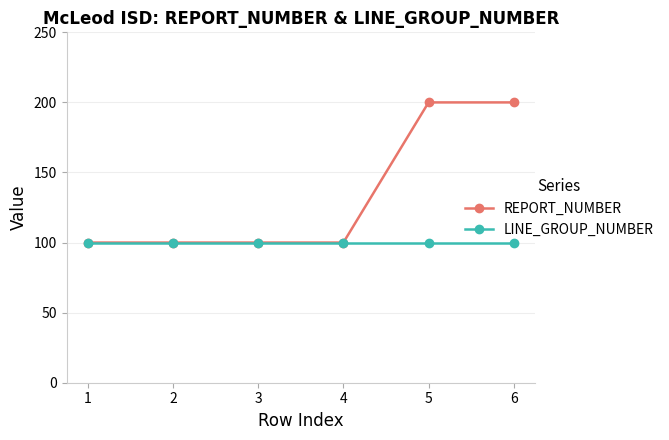

Reading left to right, transcribe all the data shown in this chart.

REPORT_NUMBER: 100	100	100	100	200	200
LINE_GROUP_NUMBER: 100	100	100	100	100	100